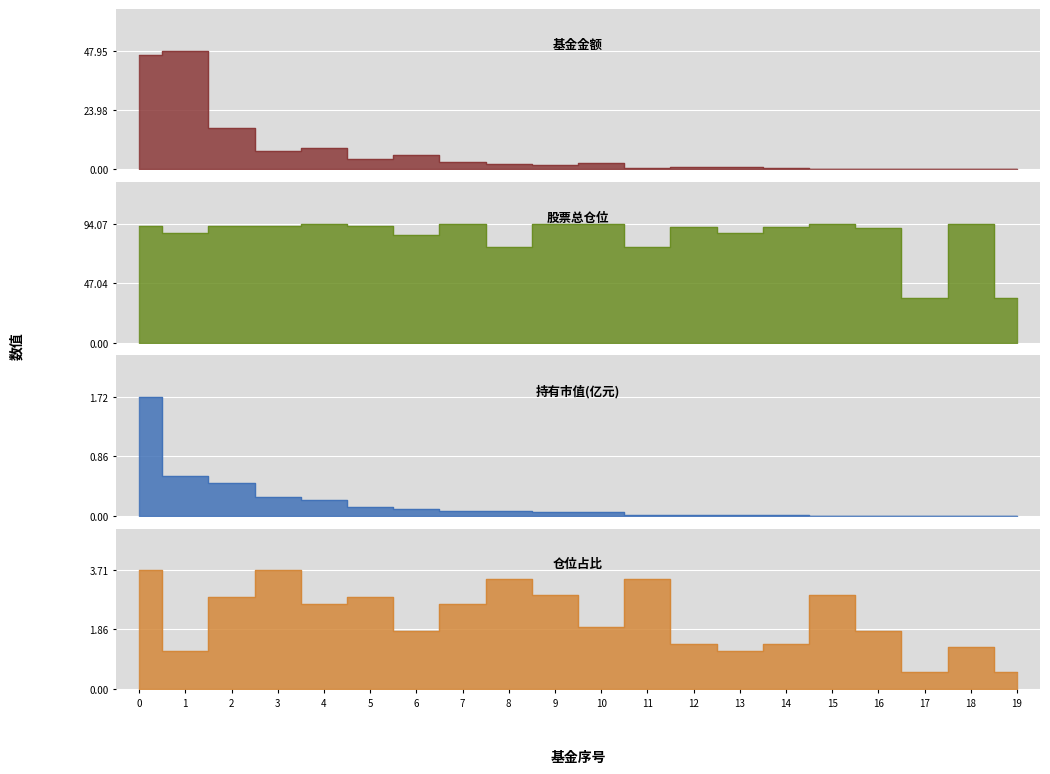

Reading left to right, list all the values displayed in this chart.

基金金额: 0=46.3	1=48.0	2=16.8	3=7.5	4=8.7	5=4.3	6=5.8	7=2.8	8=2.1	9=1.9	10=2.7	11=0.5	12=1.0	13=1.0	14=0.4	15=0.1	16=0.1	17=0.1	18=0.1	19=0.0
股票总仓位: 0=92.7	1=86.7	2=92.5	3=92.7	4=93.7	5=92.5	6=85.0	7=93.7	8=76.1	9=93.6	10=93.8	11=76.1	12=91.7	13=86.7	14=91.7	15=93.6	16=90.9	17=34.9	18=94.1	19=34.9
持有市值(亿元): 0=1.7	1=0.6	2=0.5	3=0.3	4=0.2	5=0.1	6=0.1	7=0.1	8=0.1	9=0.1	10=0.1	11=0.0	12=0.0	13=0.0	14=0.0	15=0.0	16=0.0	17=0.0	18=0.0	19=0.0
仓位占比: 0=3.7	1=1.2	2=2.9	3=3.7	4=2.6	5=2.9	6=1.8	7=2.6	8=3.4	9=2.9	10=1.9	11=3.4	12=1.4	13=1.2	14=1.4	15=2.9	16=1.8	17=0.5	18=1.3	19=0.5